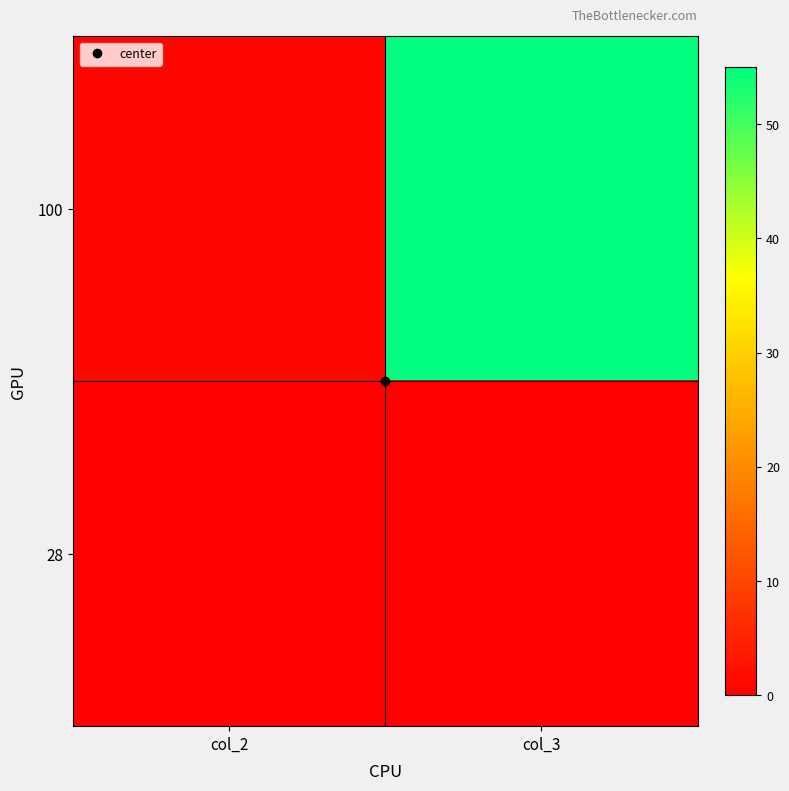

Between col_2 and col_3, which series saw the biggest shift?

100